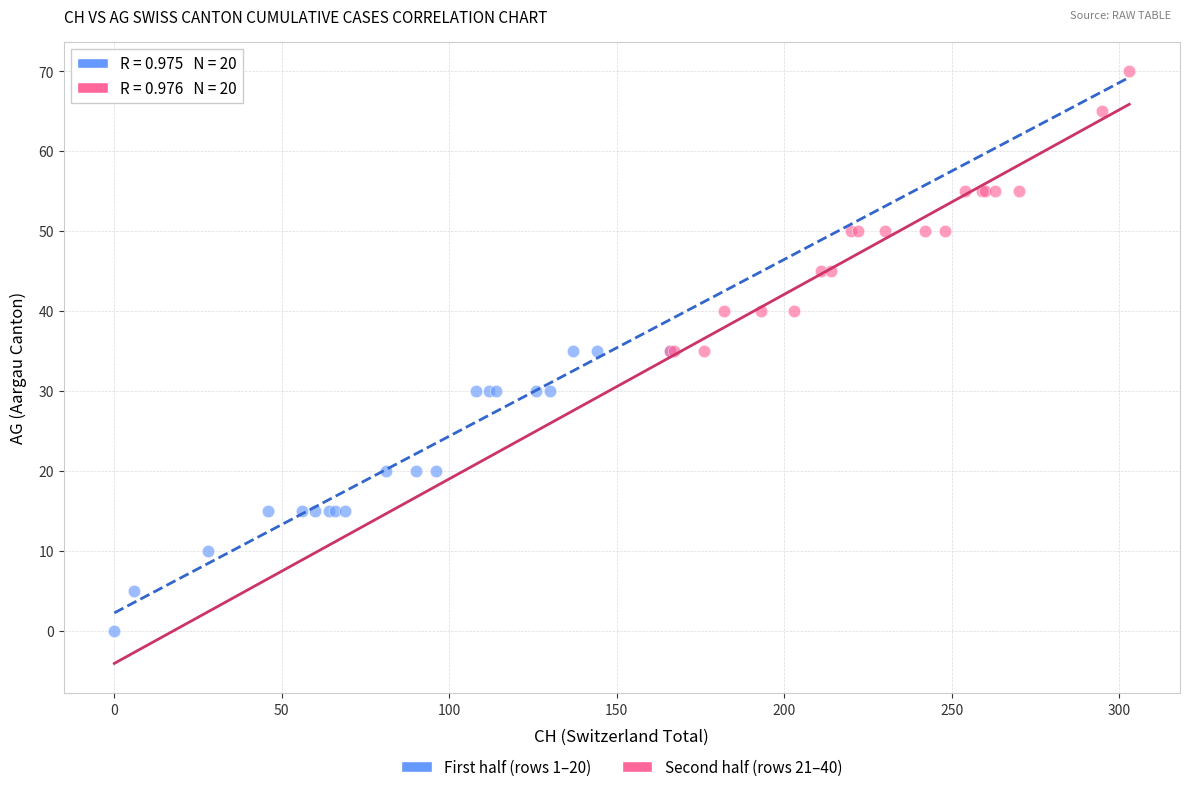

Which series contains the lowest Y value?

First half (rows 1–20)